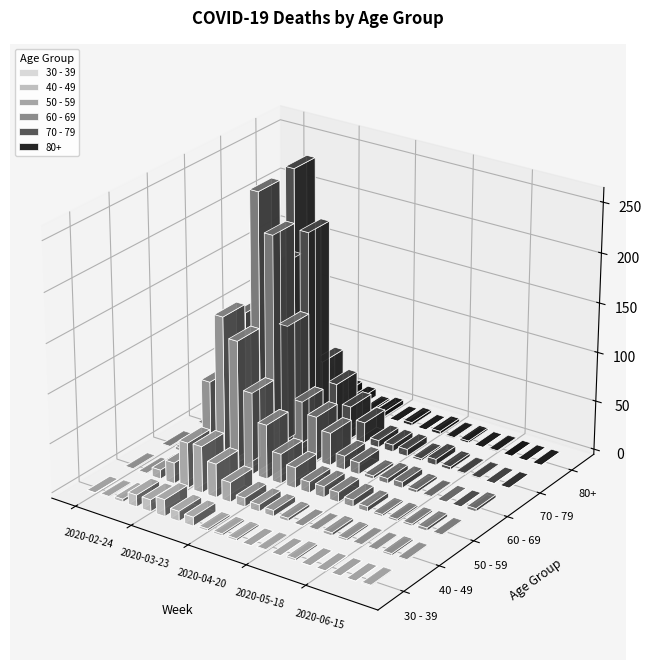

What is the sum of the 40 - 49 values at 2020-06-29 and 2020-04-27?

9